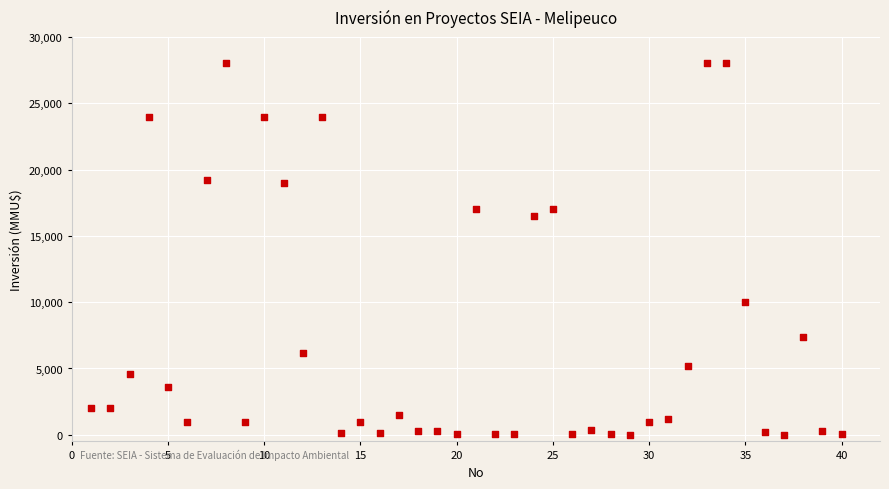

What is the range of X values (max minus min)?

39